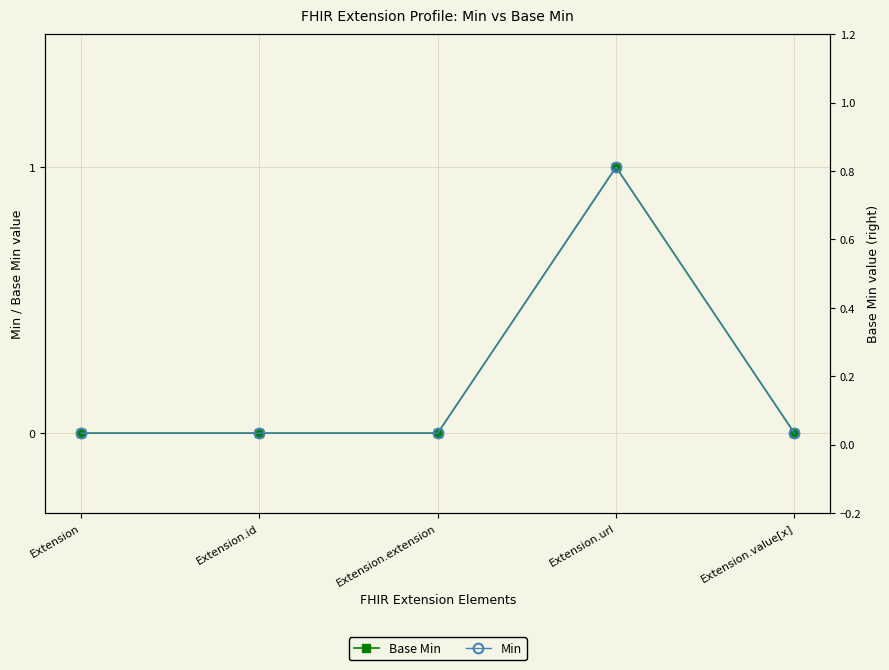

Is it true that Base Min equals 0 at Extension?

False